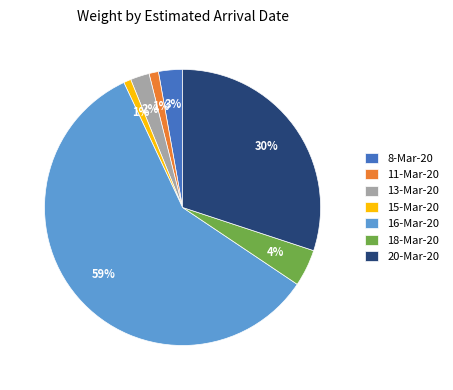

How many slices are in this pie chart?

7